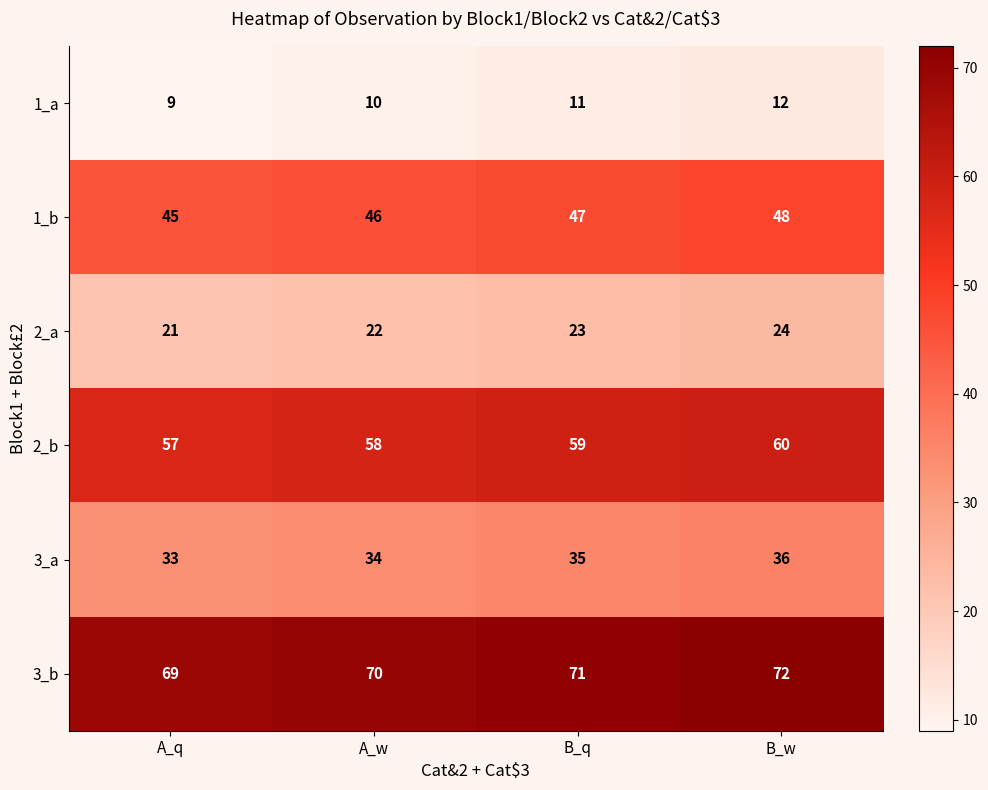

What is the difference between the highest and lowest values at A_q?

60